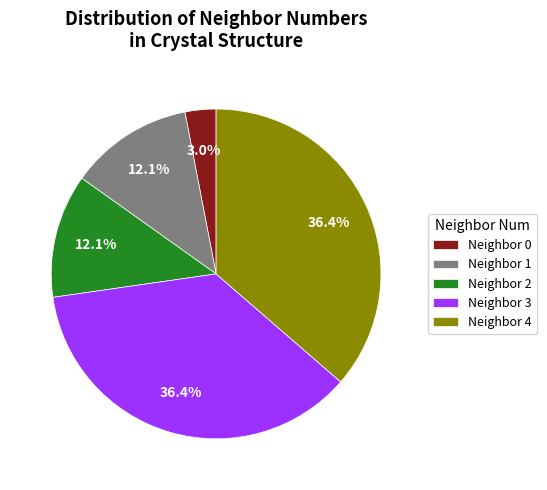

Approximately how many times larger is the value at Neighbor 3 compared to Neighbor 4?

1.0